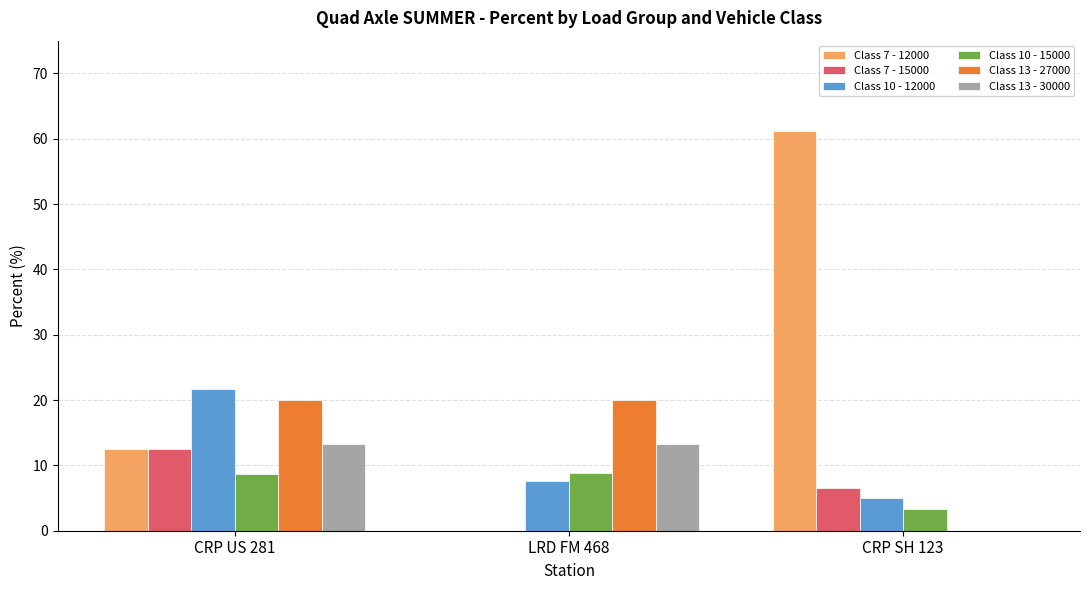

Between CRP US 281 and LRD FM 468, which series saw the biggest shift?

Class 10 - 12000